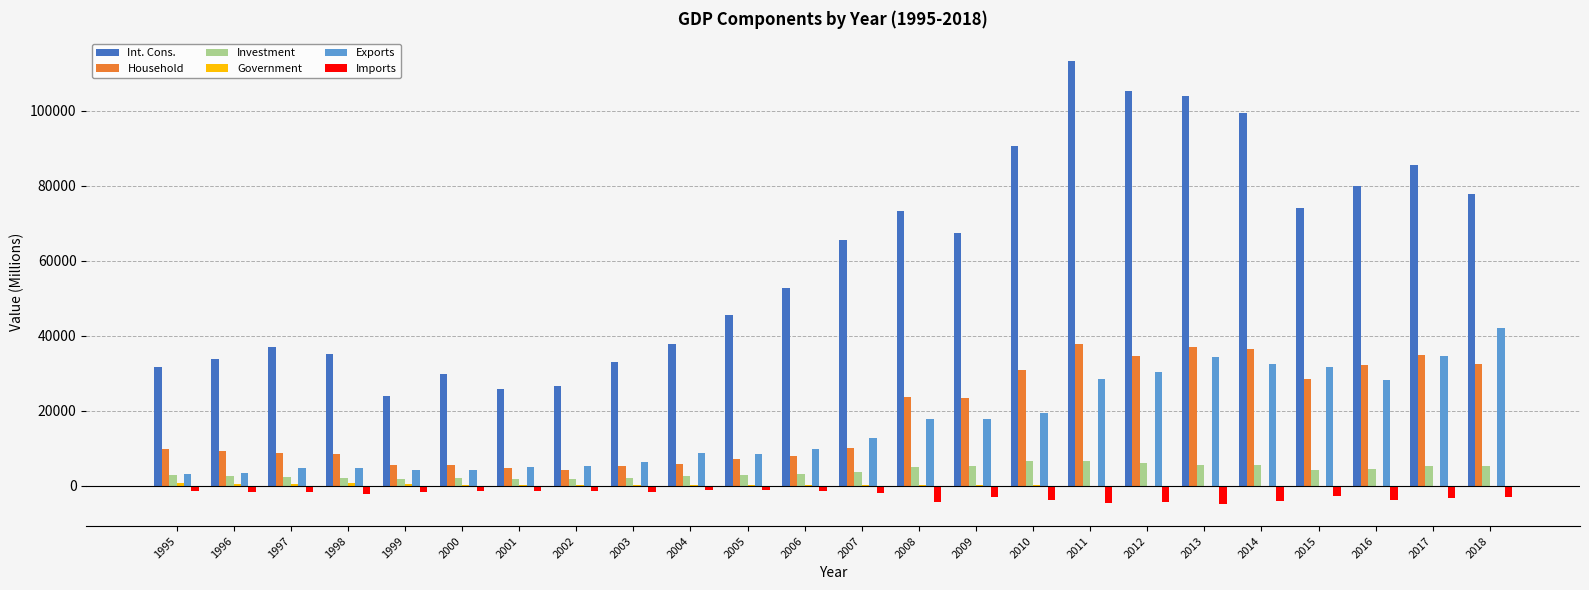

What is the maximum value for Investment?

6653.3